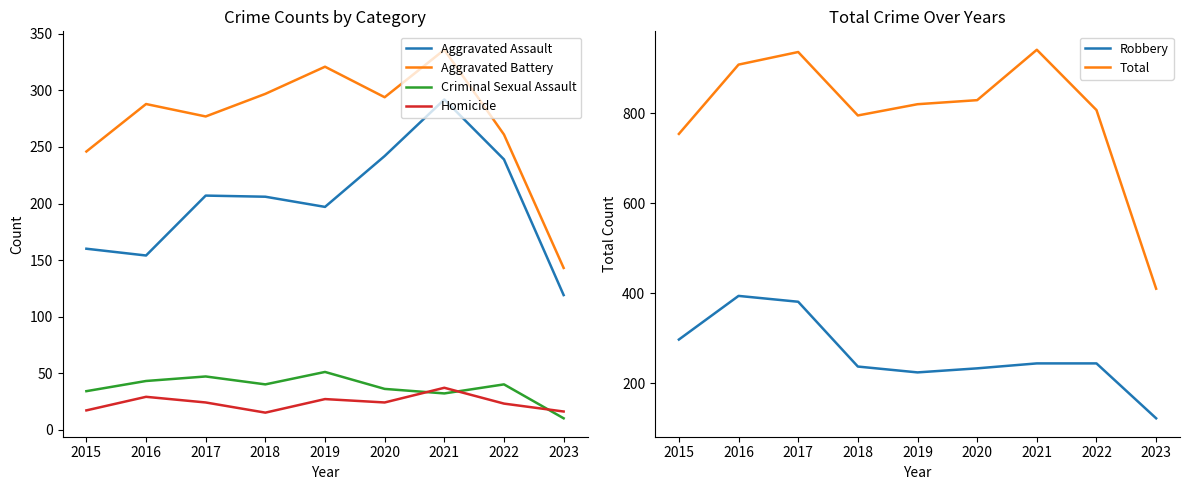

At which category does Aggravated Assault reach its first local valley?

2016